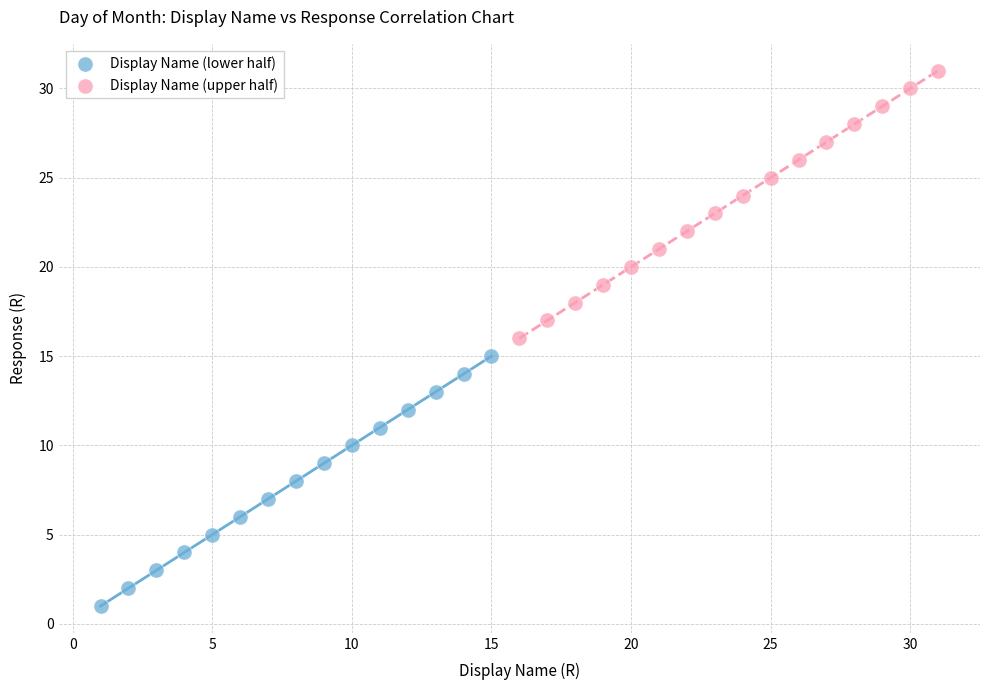

Which series contains the lowest Y value?

Display Name (lower half)